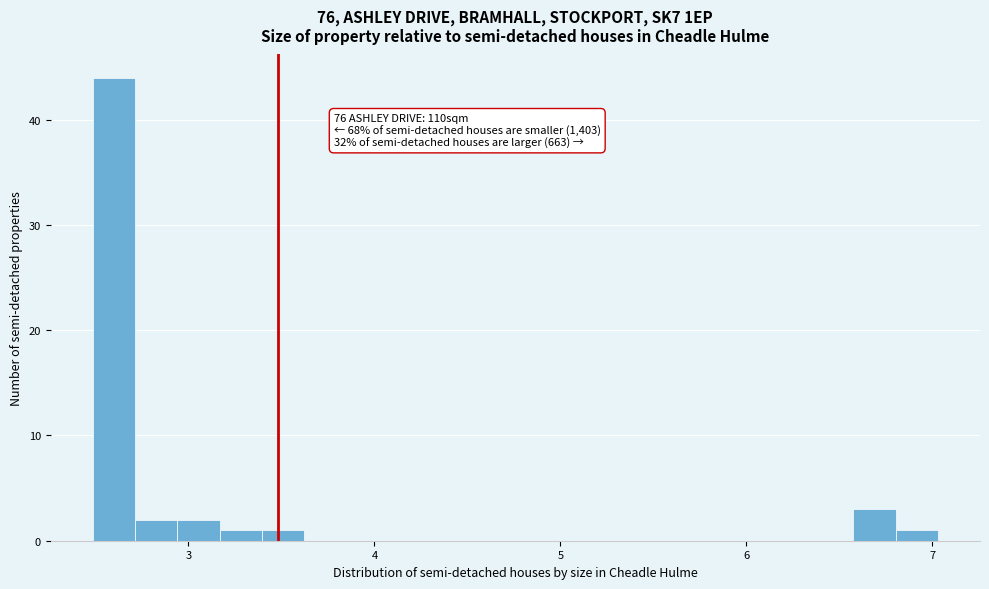

Read against the x-axis, roughly where is the centre of the tallest bar?

2.6